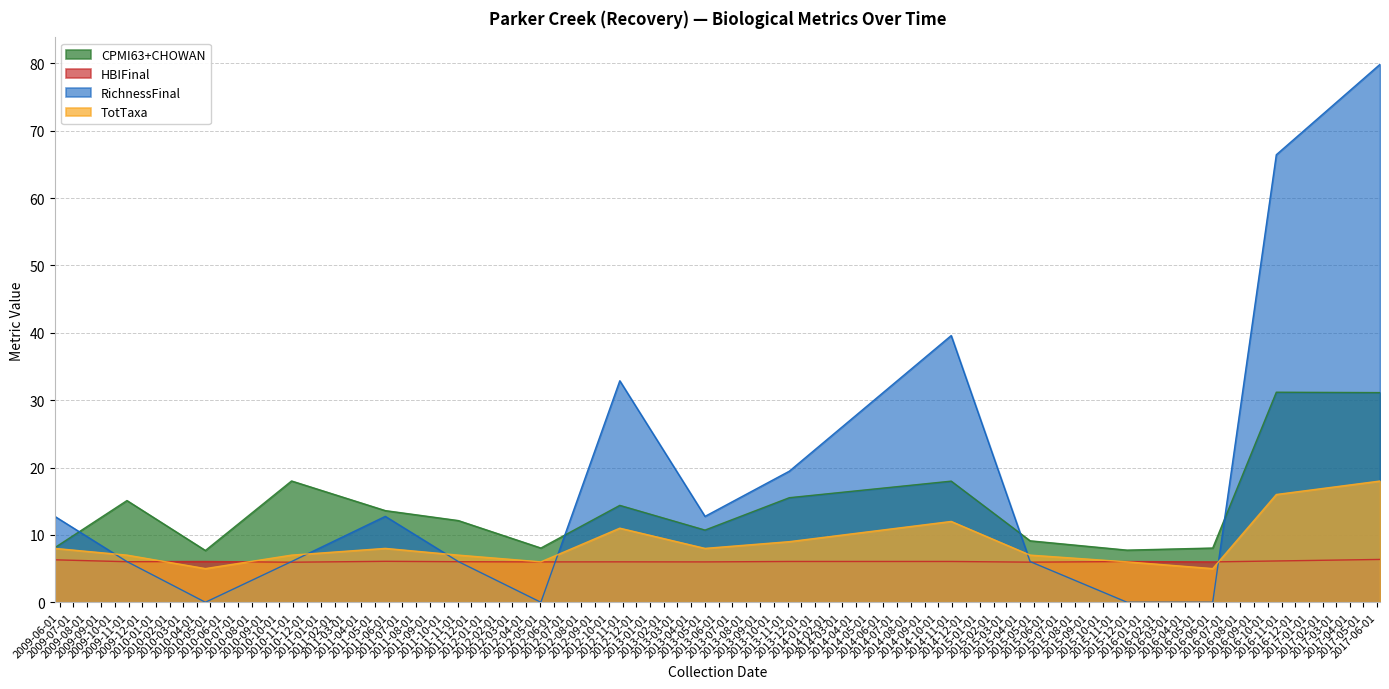

How many interior local peaks does the RichnessFinal series have?

3